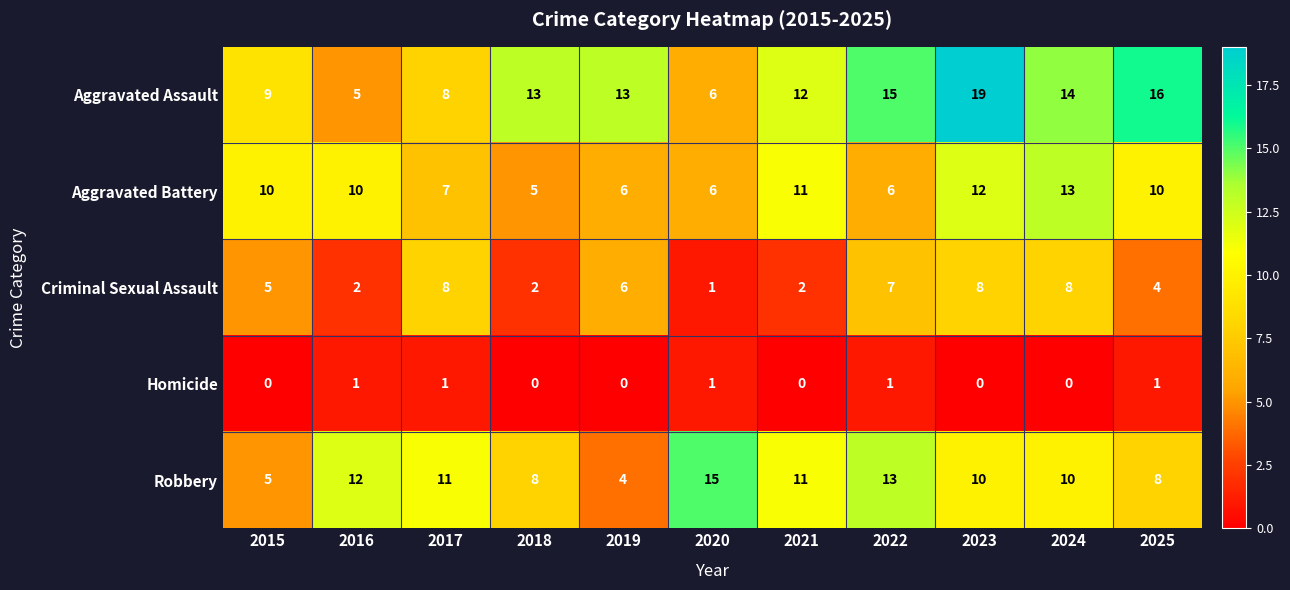

At which label does Robbery first exceed 10?

2016